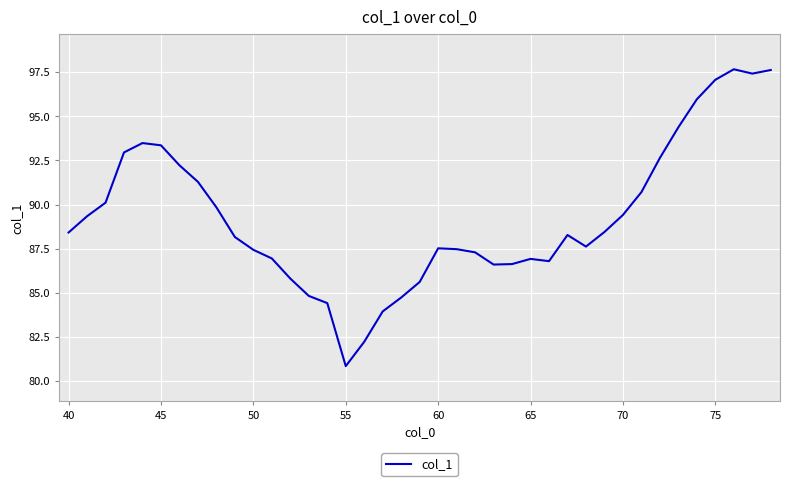

What is the smallest value displayed?

80.8